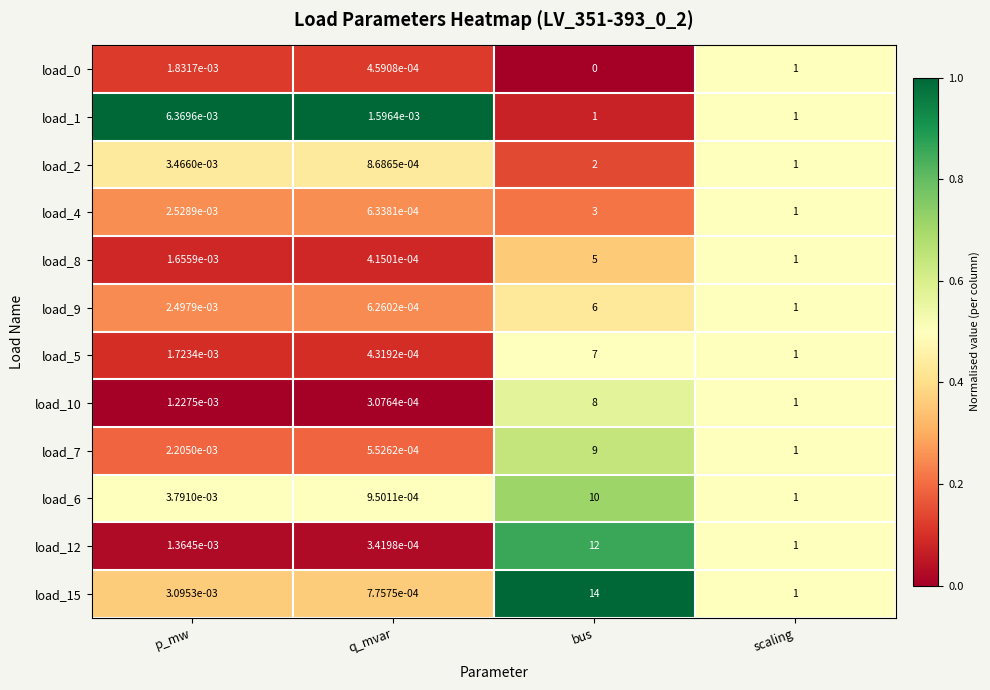

List the labels in order of load_6 value, largest first.

bus, scaling, p_mw, q_mvar